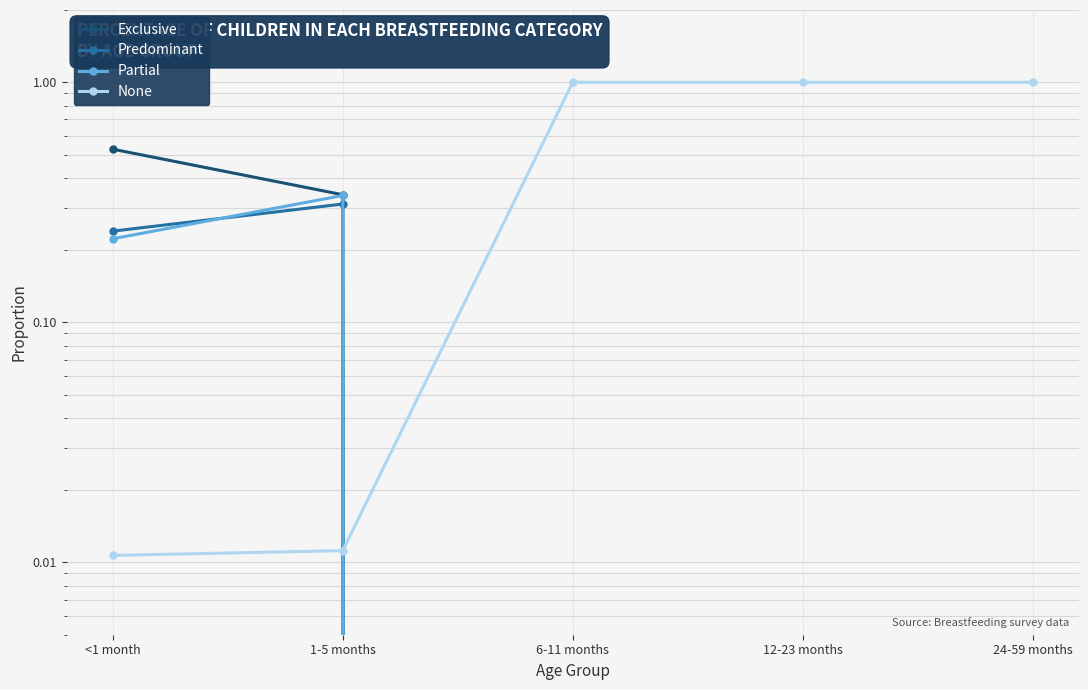

How many times do Exclusive and None cross each other?

1